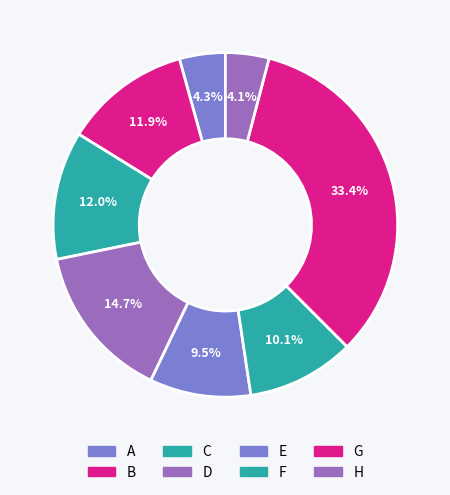

What is the total percentage of A and D?

19.0%